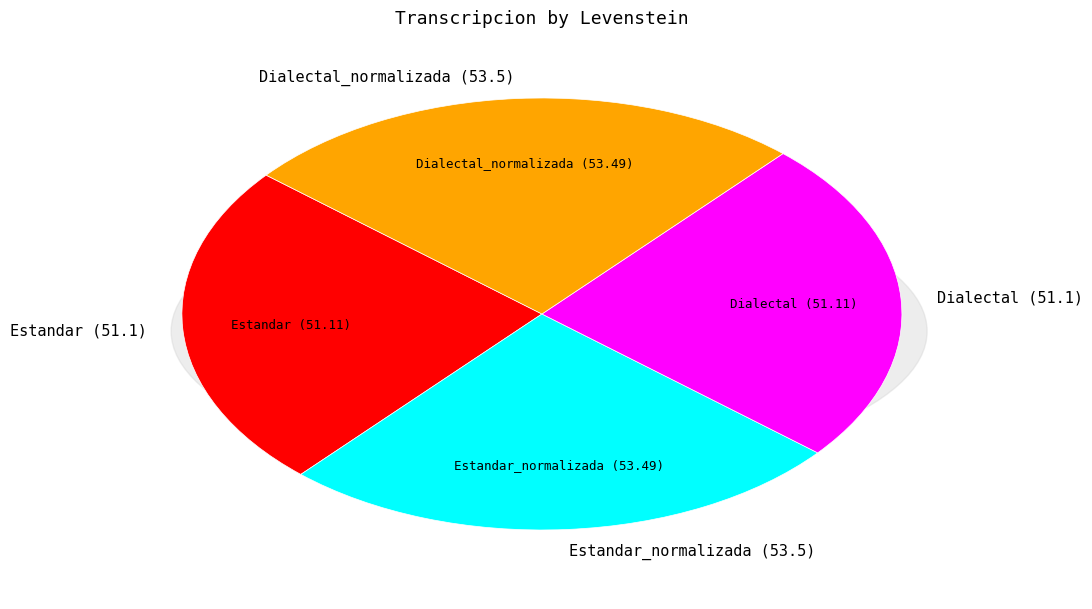

What percentage is the Estandar_normalizada slice, to the nearest percent?

26%